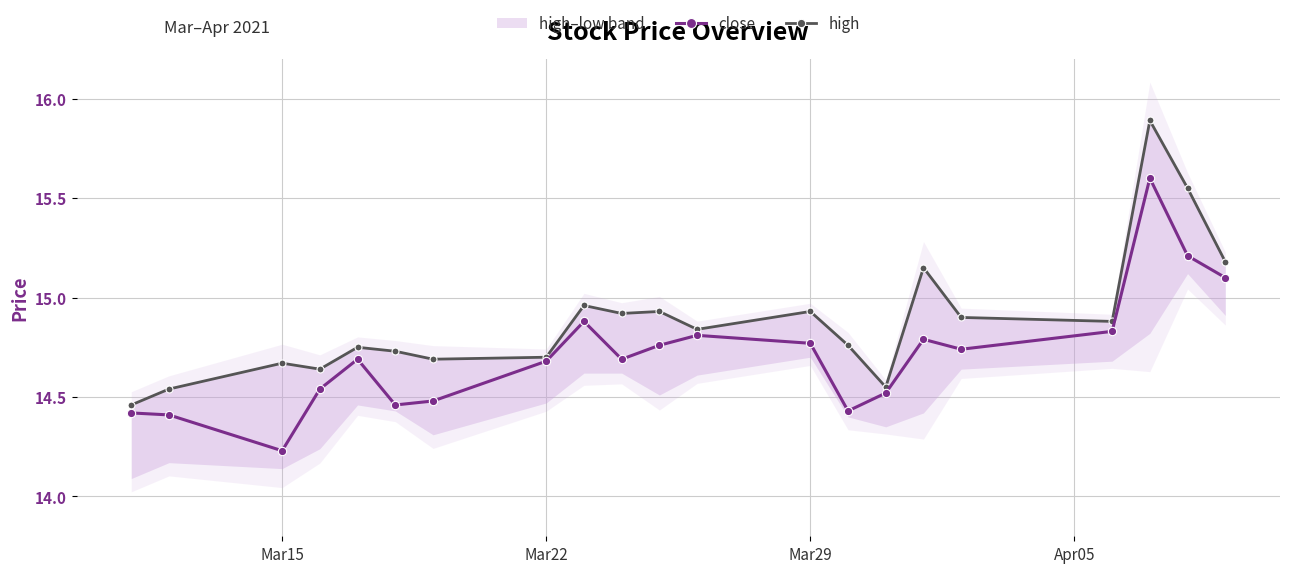

In close, how many points are lower than both neighbors (excluding endpoints)?

5